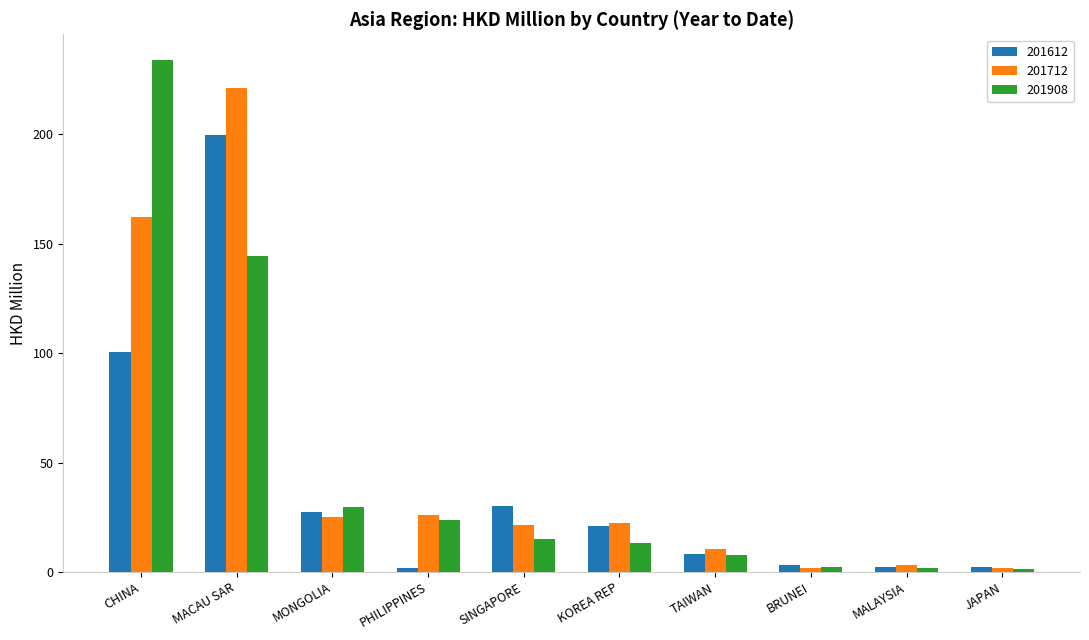

How many bars are there in total?

30